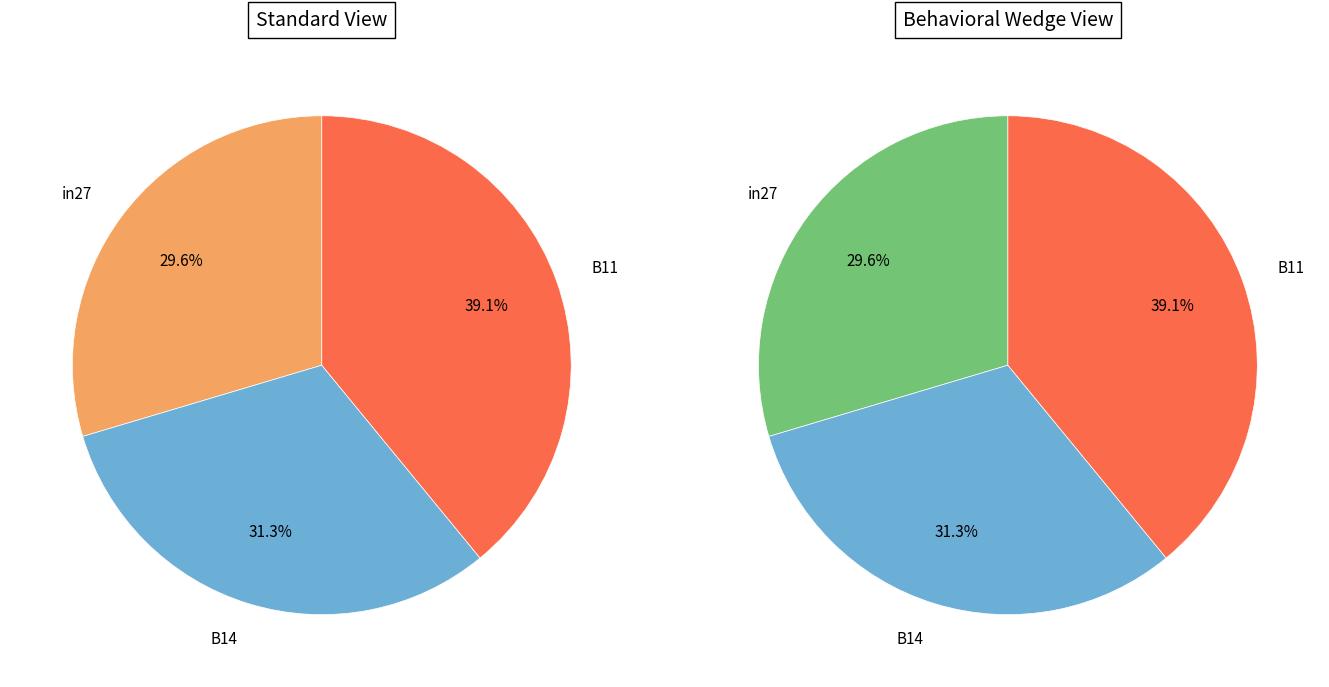

Does any single category account for the majority?

No